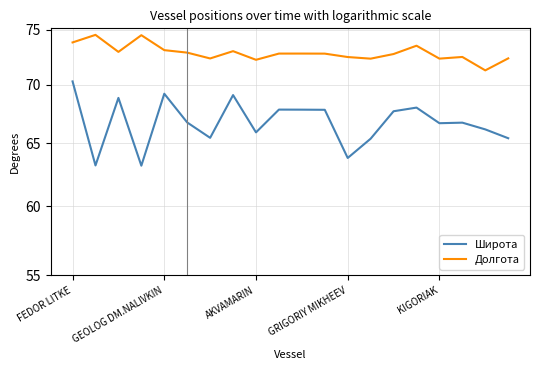

What is the label of the 7th point from the right?

13